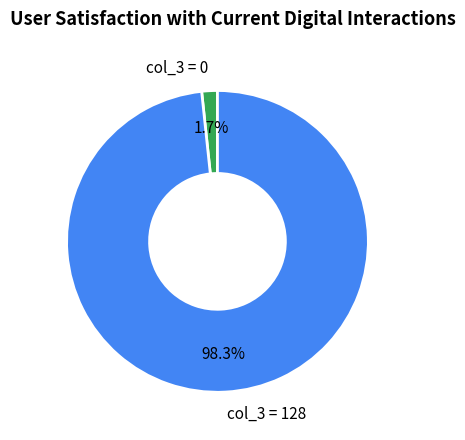

What is the largest slice in the pie chart?

col_3 = 128